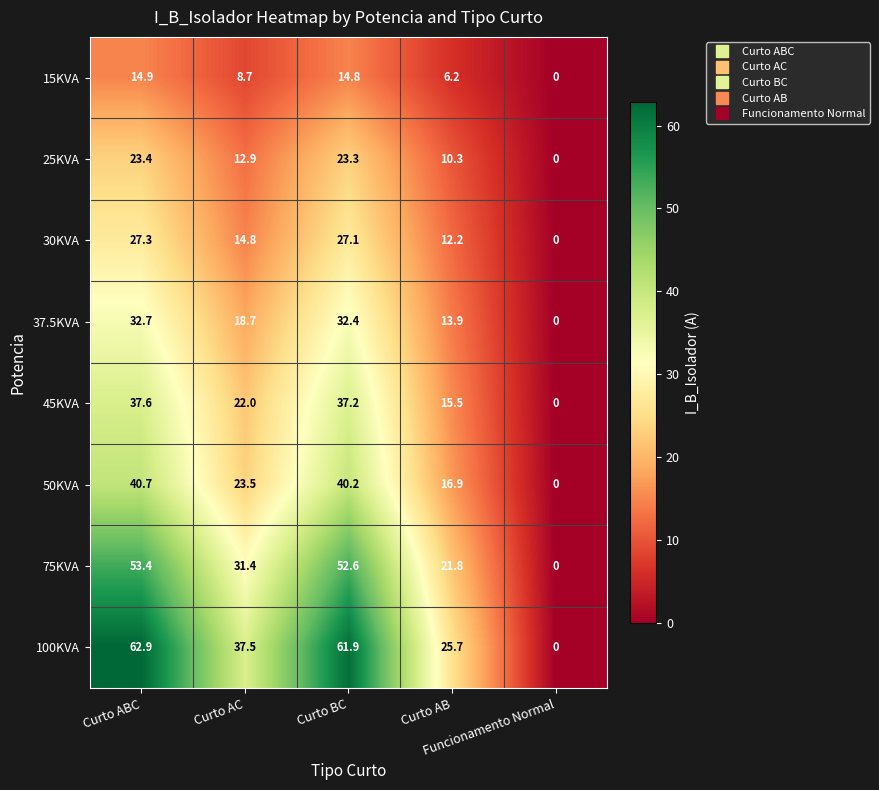

Which series has the largest total across all categories?

100KVA